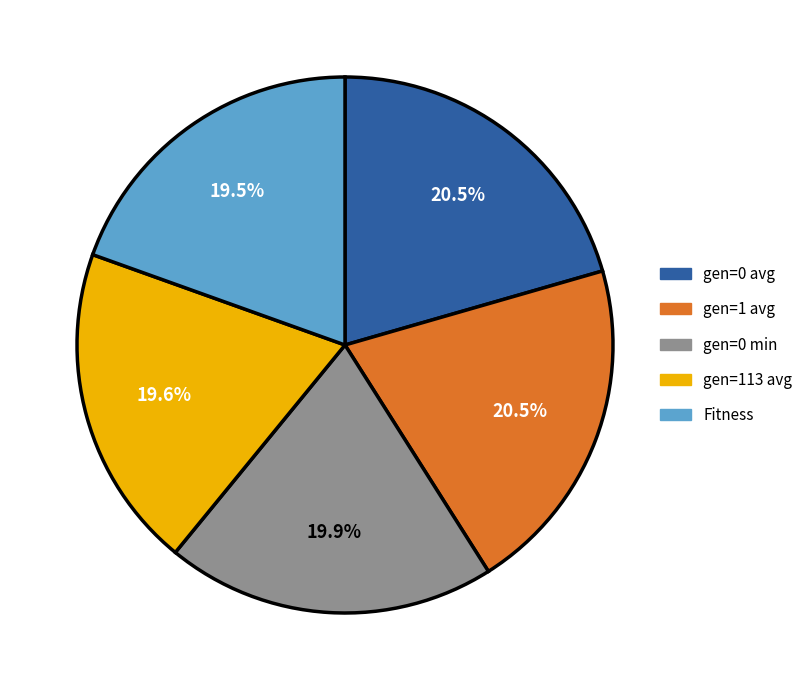

Is it true that gen=1 avg is 7% of the pie?

False